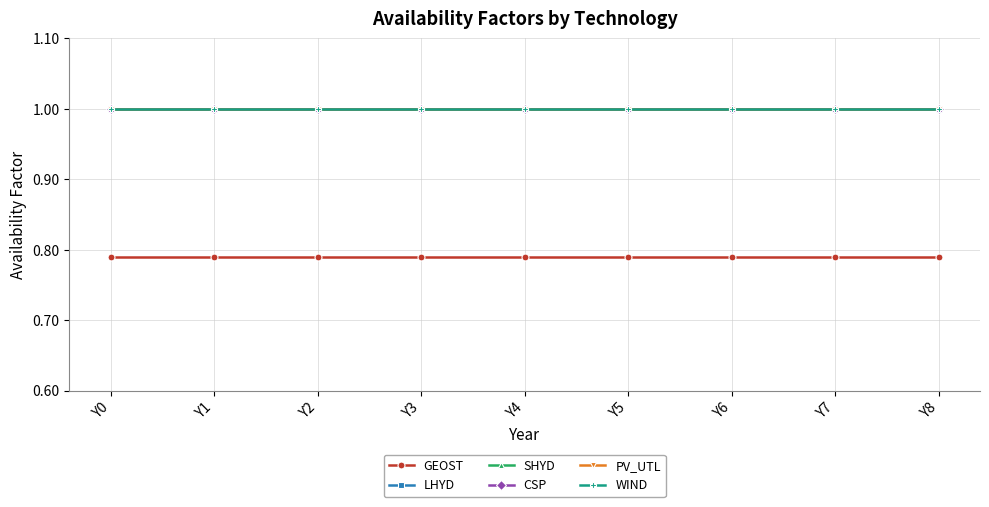

Which label corresponds to the largest value in the chart?

Y0